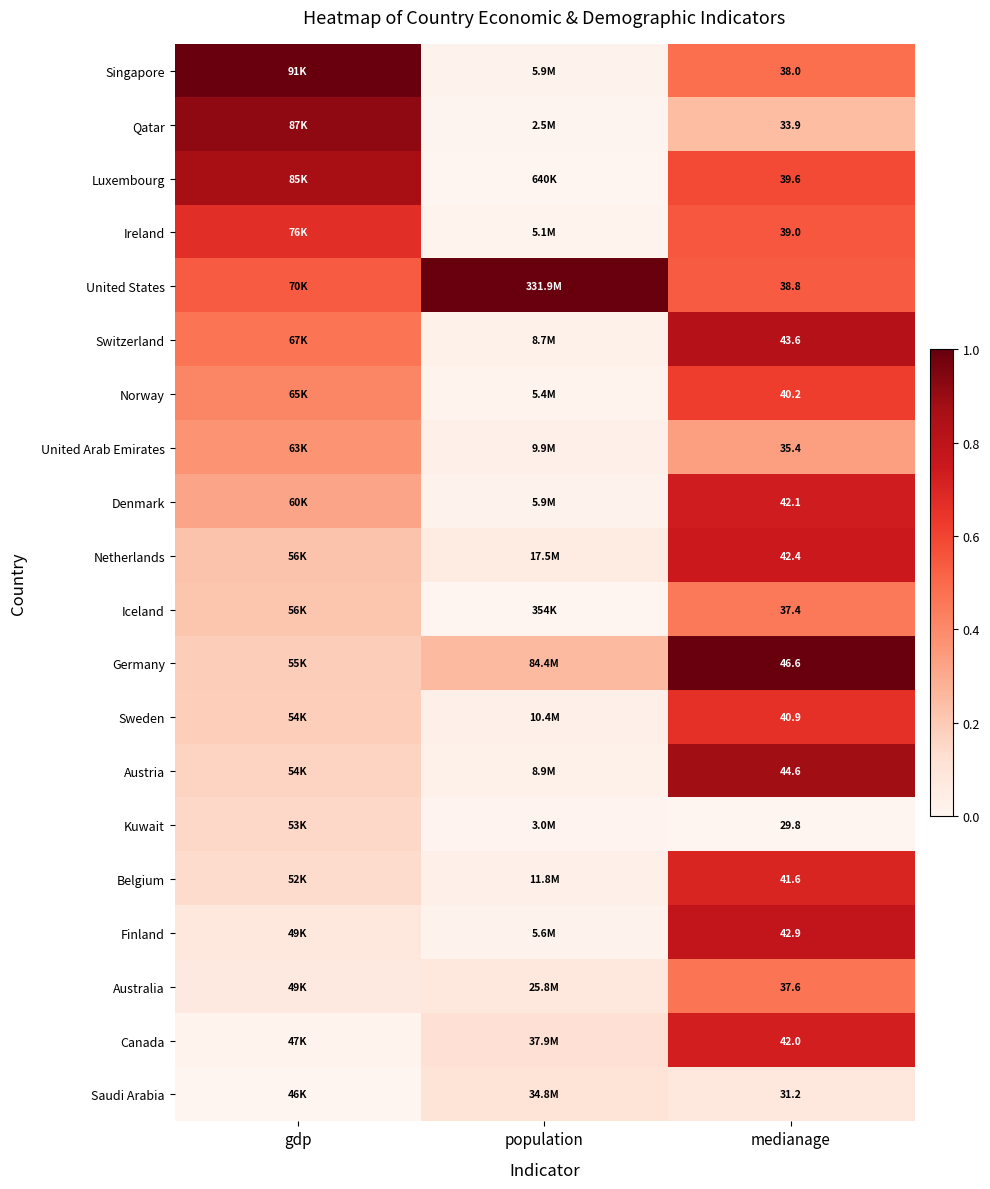

At medianage, list the series in order from smallest to largest.

Kuwait, Saudi Arabia, Qatar, United Arab Emirates, Iceland, Australia, Singapore, United States, Ireland, Luxembourg, Norway, Sweden, Belgium, Canada, Denmark, Netherlands, Finland, Switzerland, Austria, Germany